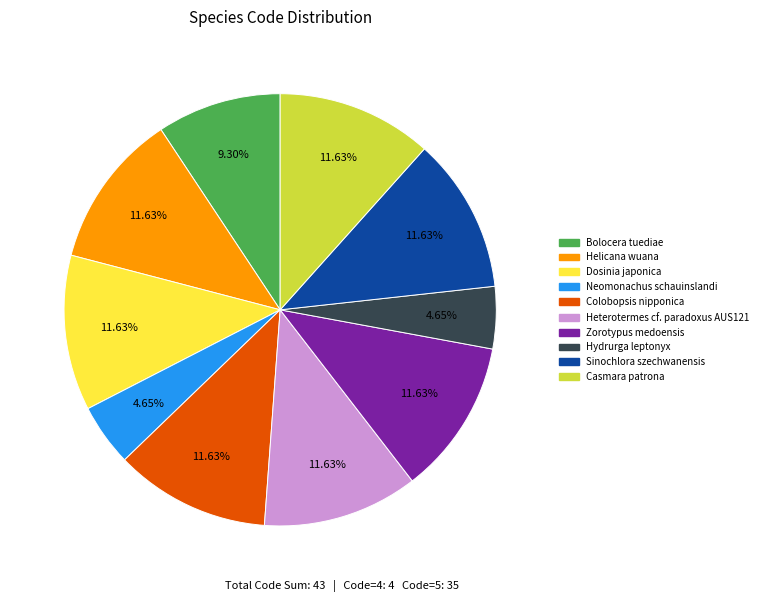

Count the number of slices in the pie.

10